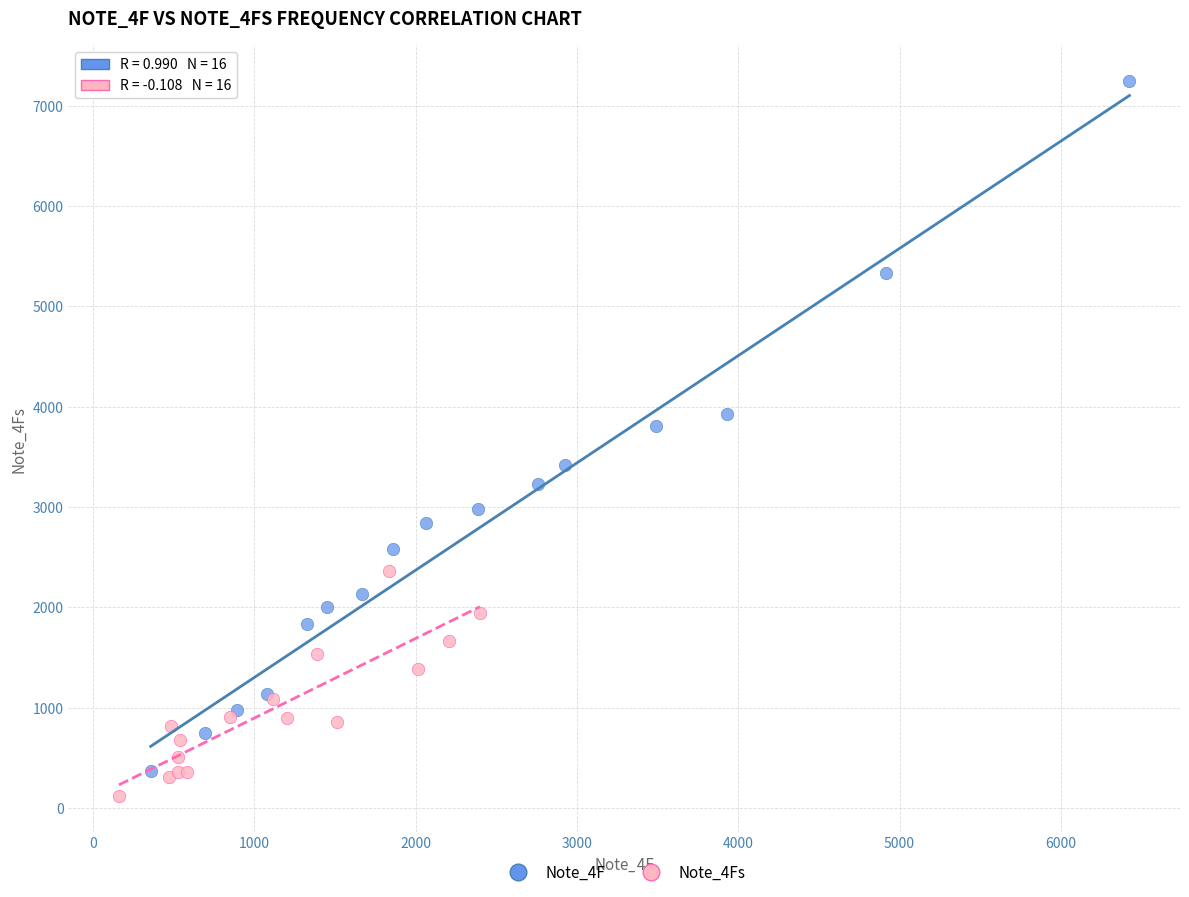

What are all the series names shown in the legend?

Note_4F, Note_4Fs